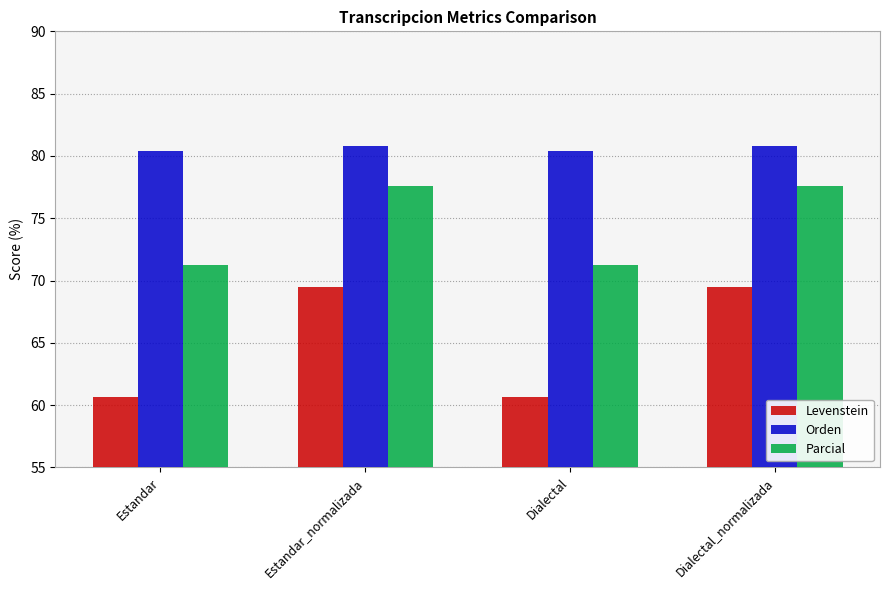

What is the label of the 3rd bar from the left?

Dialectal